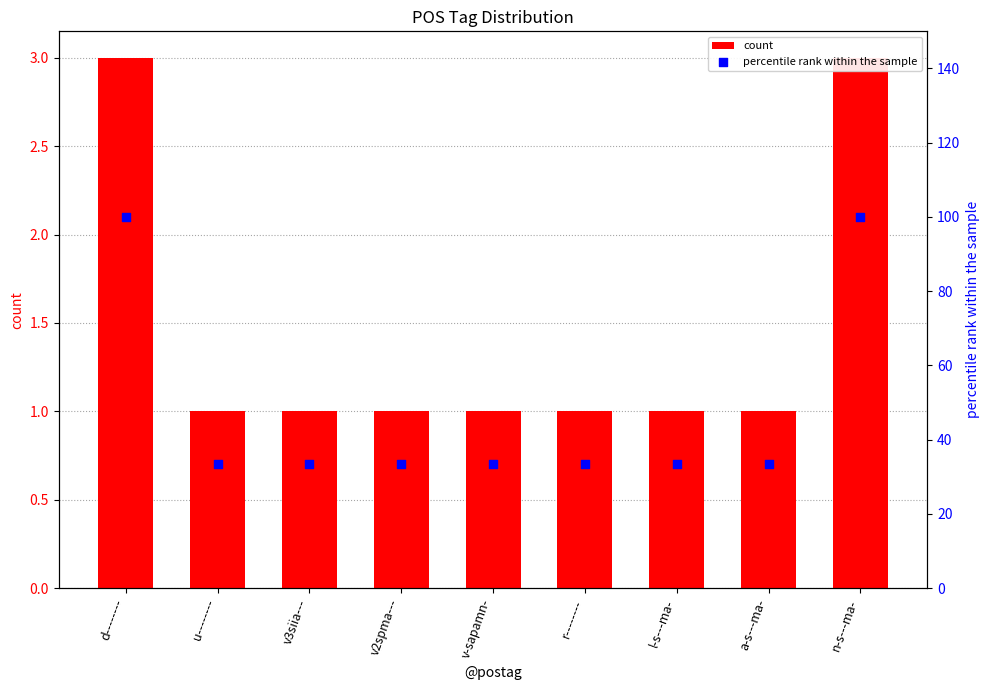

At how many categories does at least one series exceed 48?

2